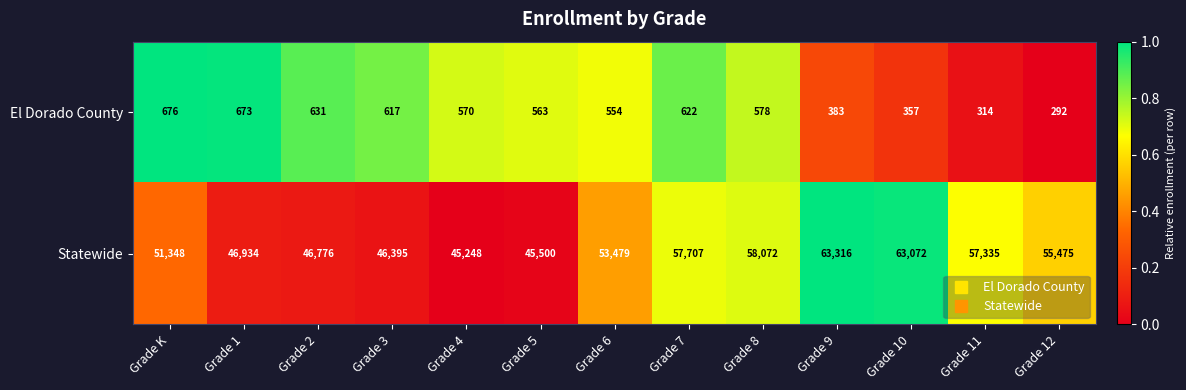

What is the maximum value shown in the chart?

63316